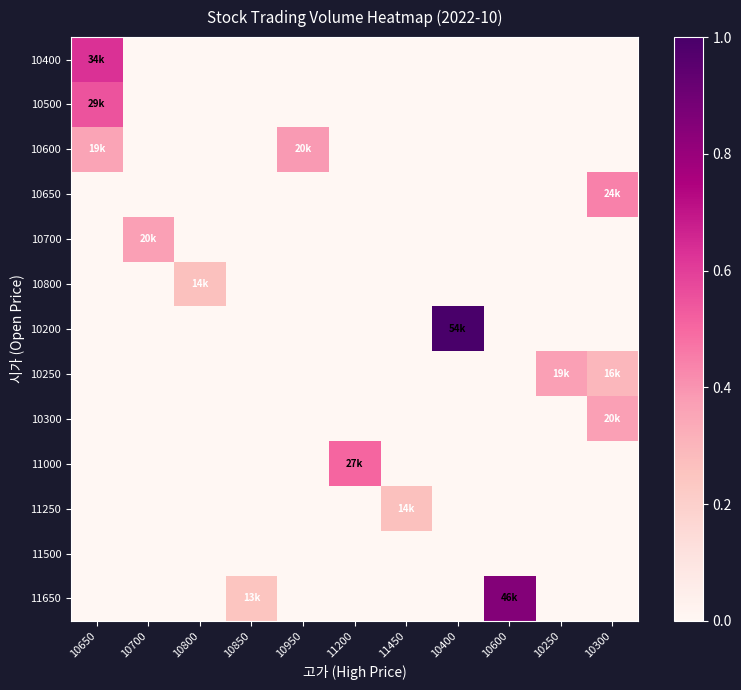

At which category is the sum across all series the highest?

10650